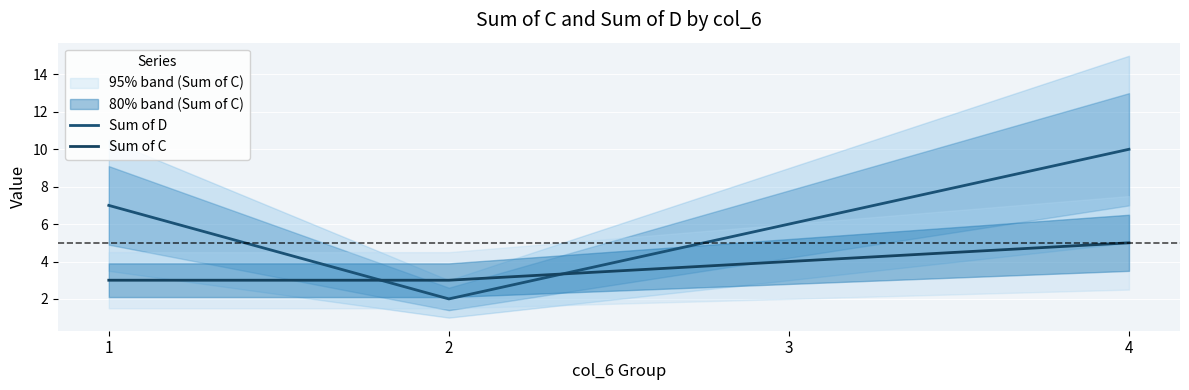

Reading left to right, list all the values displayed in this chart.

Sum of D: 7	2	6	10
Sum of C: 3	3	4	5